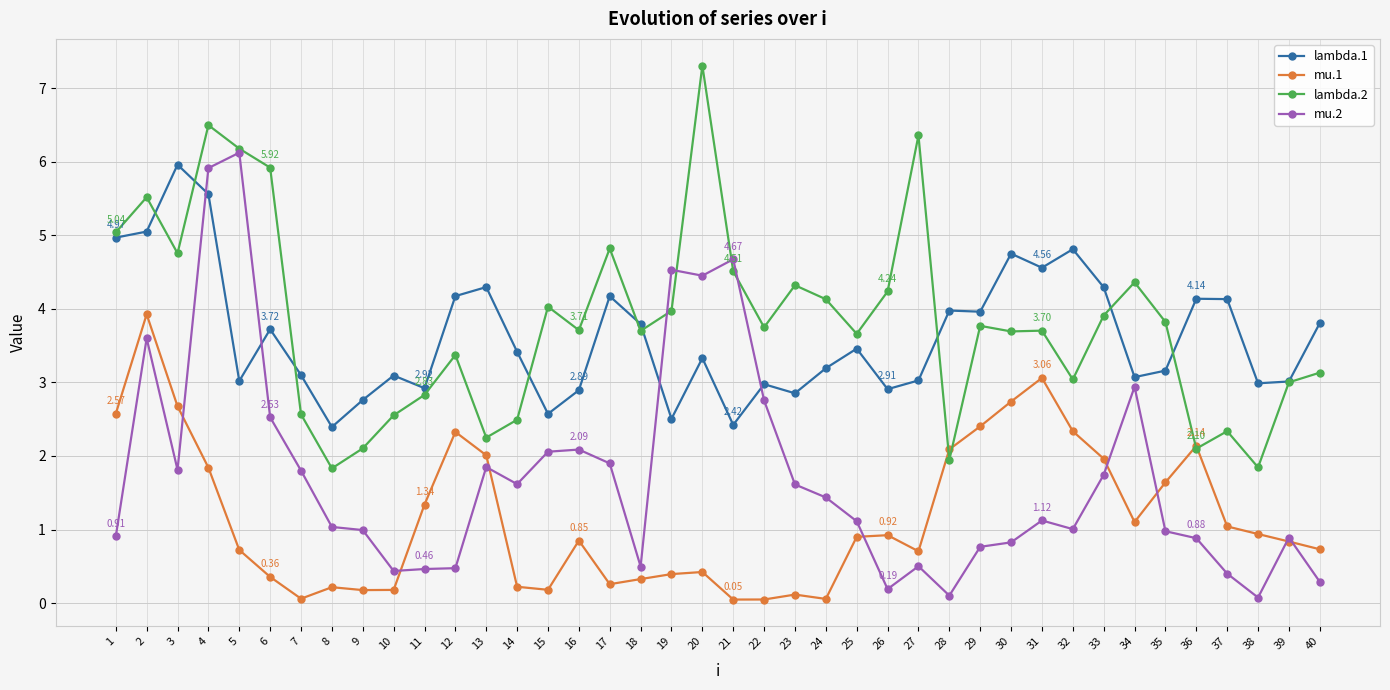

True or false: mu.2 has more than 2 points higher than both neighbors.

True